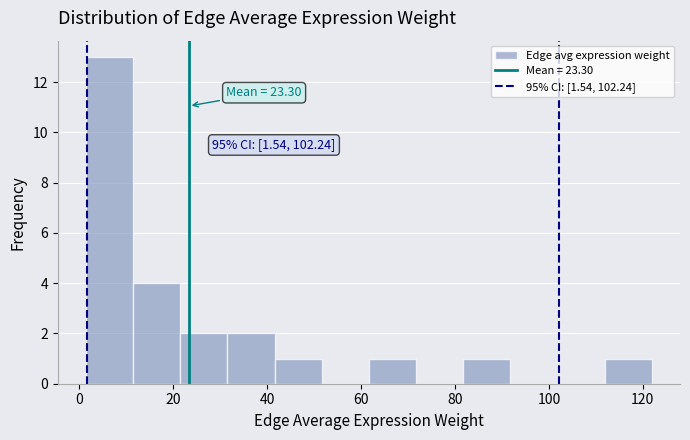

Which range on the x-axis has the tallest bar?

2 to 12